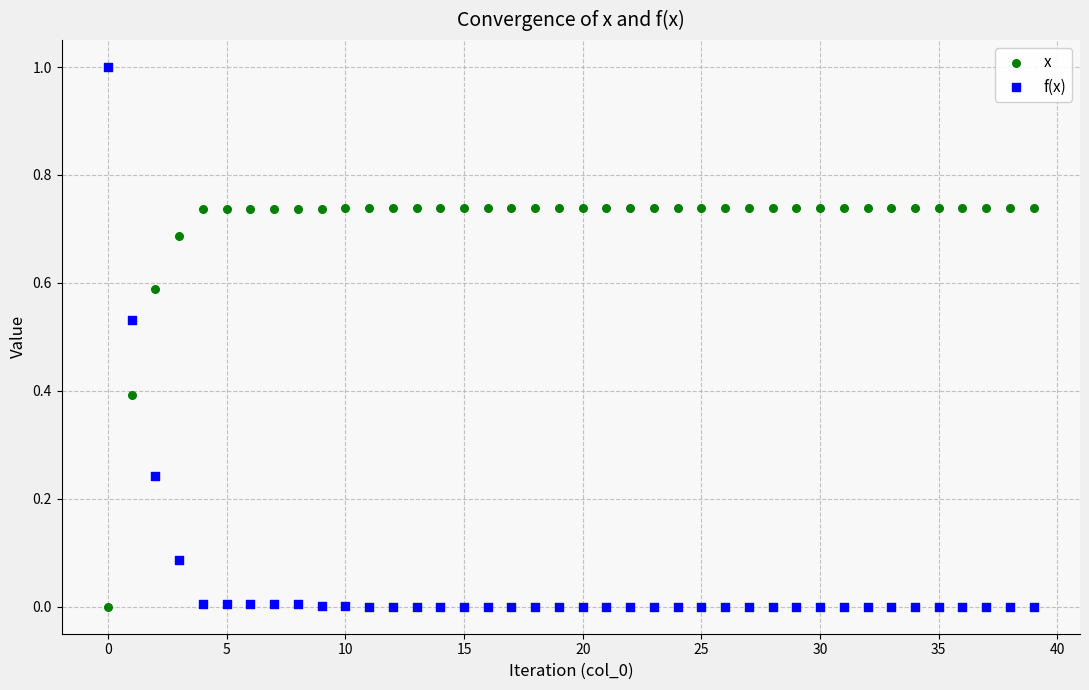

Across all data points, what is the range of Y values (max minus min)?

1.0